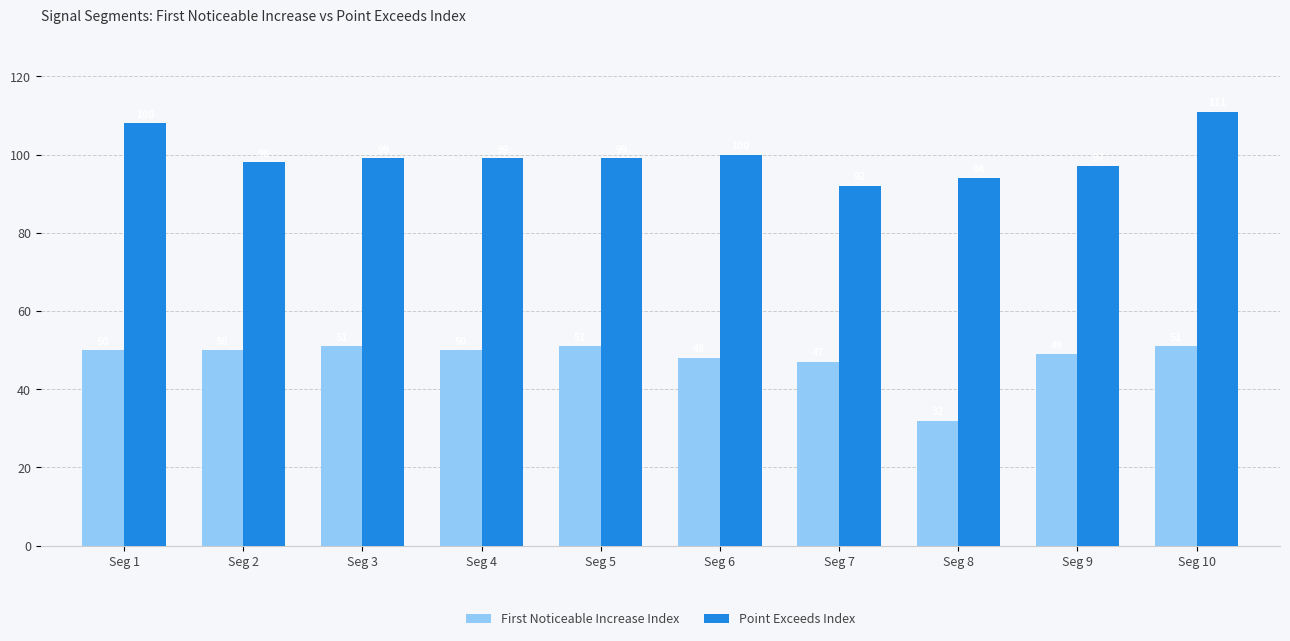

Reading right to left, what are all the values shown in this chart?

First Noticeable Increase Index: 51	49	32	47	48	51	50	51	50	50
Point Exceeds Index: 111	97	94	92	100	99	99	99	98	108